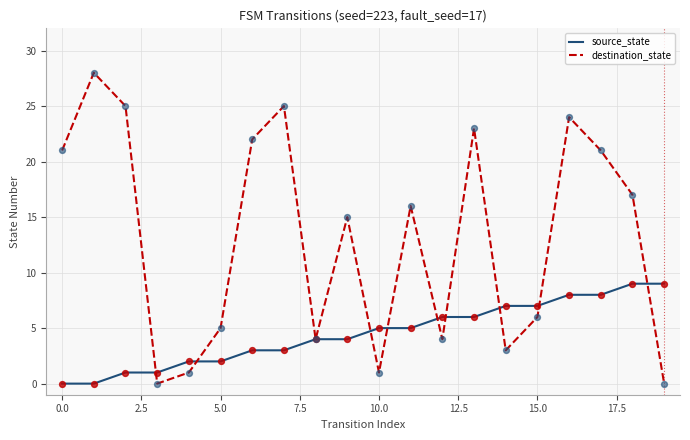

What are all the series names shown in the legend?

source_state, destination_state